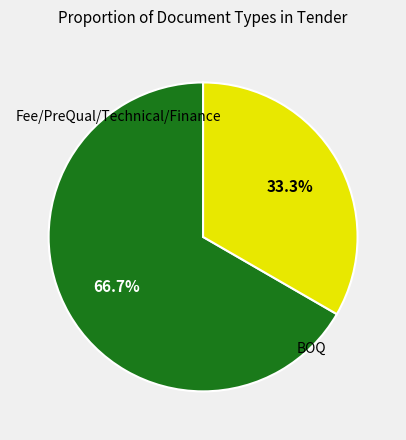

Is there any slice that represents more than half of the pie?

Yes